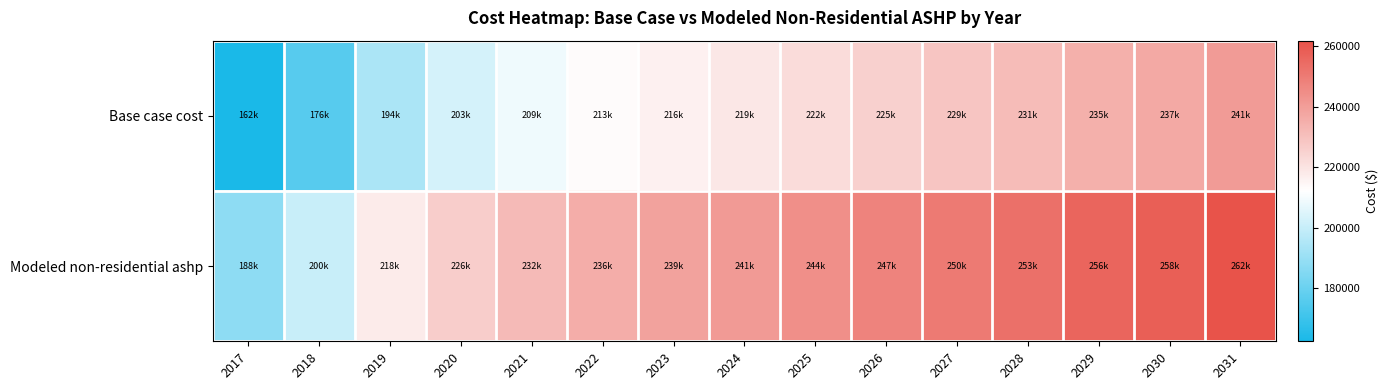

At 2024, list the series in order from smallest to largest.

Base case cost, Modeled non-residential ashp